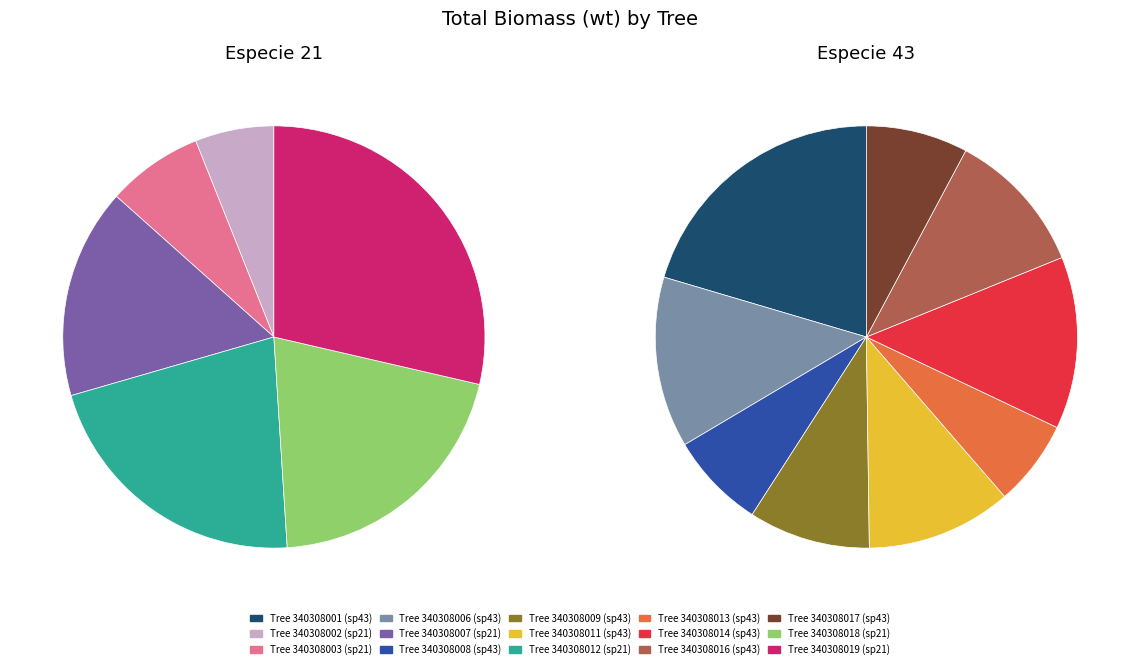

How many segments does this pie chart have?

15